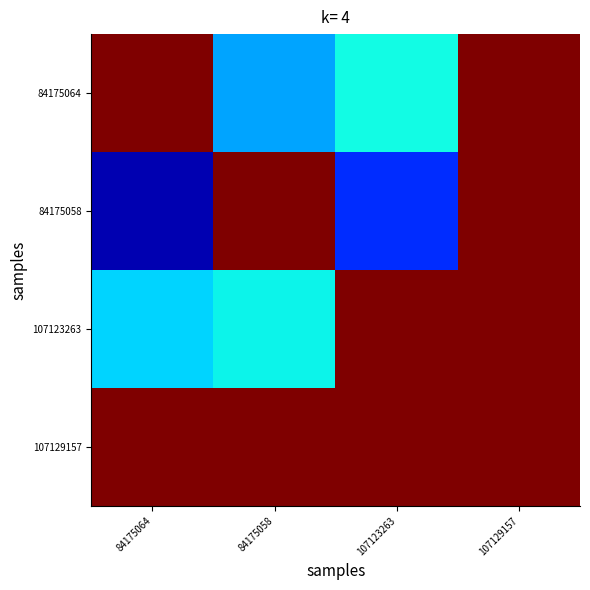

Which series changed the most between 107123263 and 107129157?

84175058